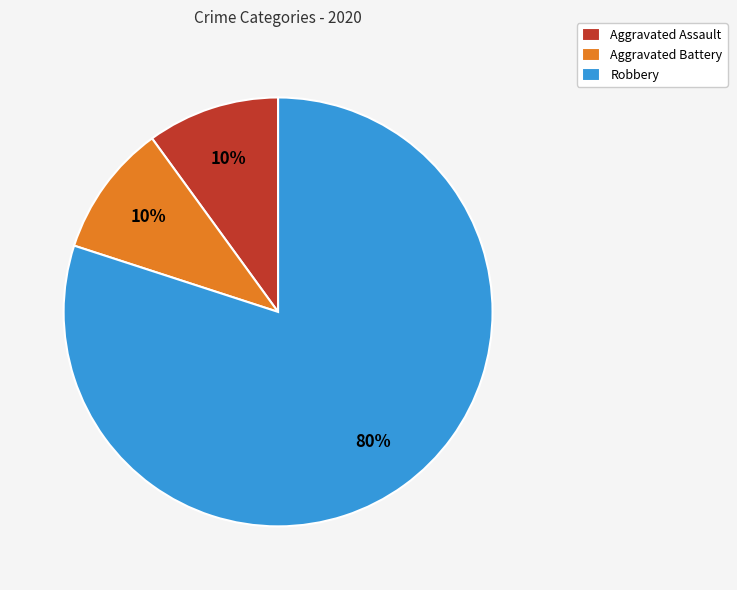

To the nearest percent, what is the combined percentage of Robbery and Aggravated Assault?

90%